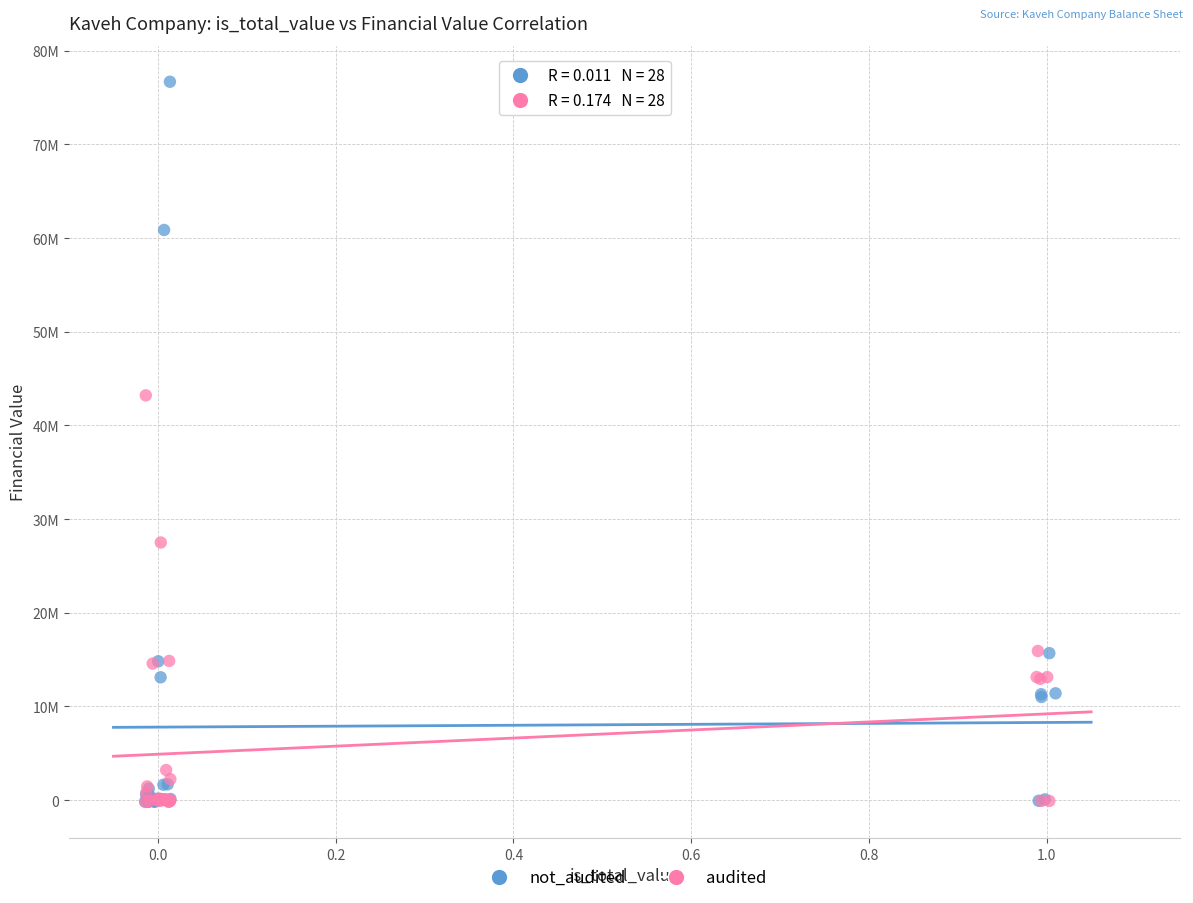

Which series reaches the maximum Y coordinate?

not_audited